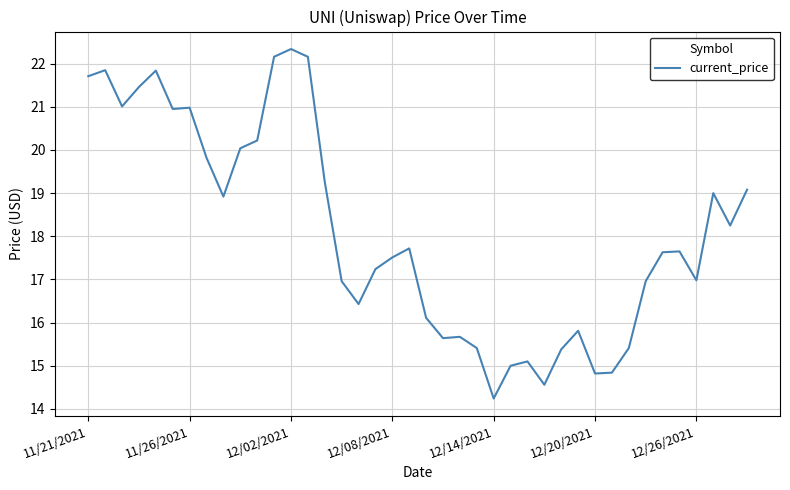

What is the greatest value displayed?

22.3